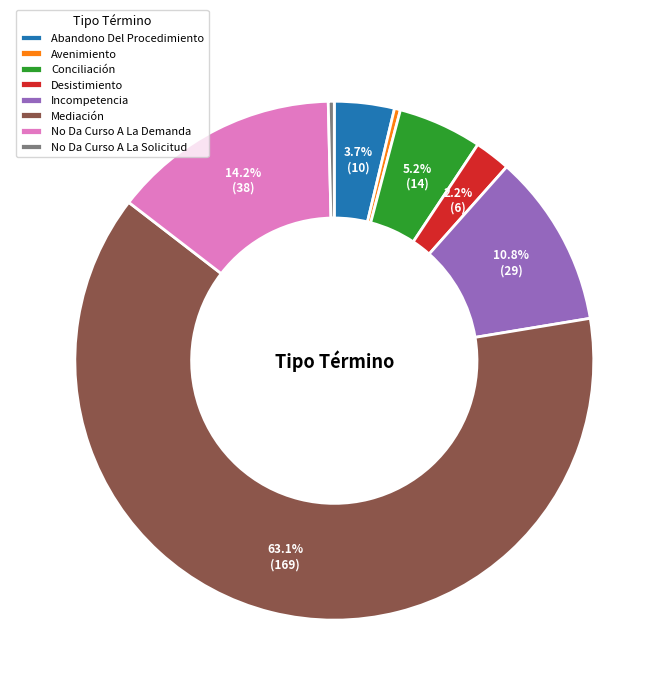

Count the number of slices in the pie.

8